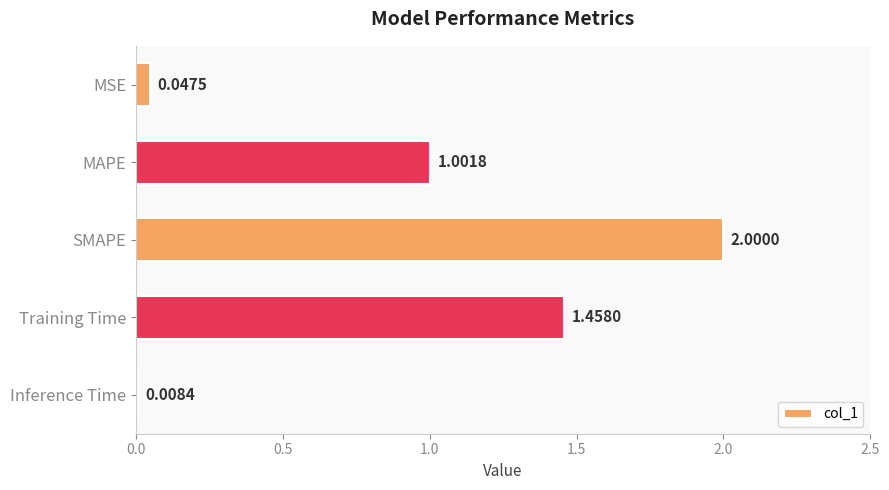

What is the average value?

0.9